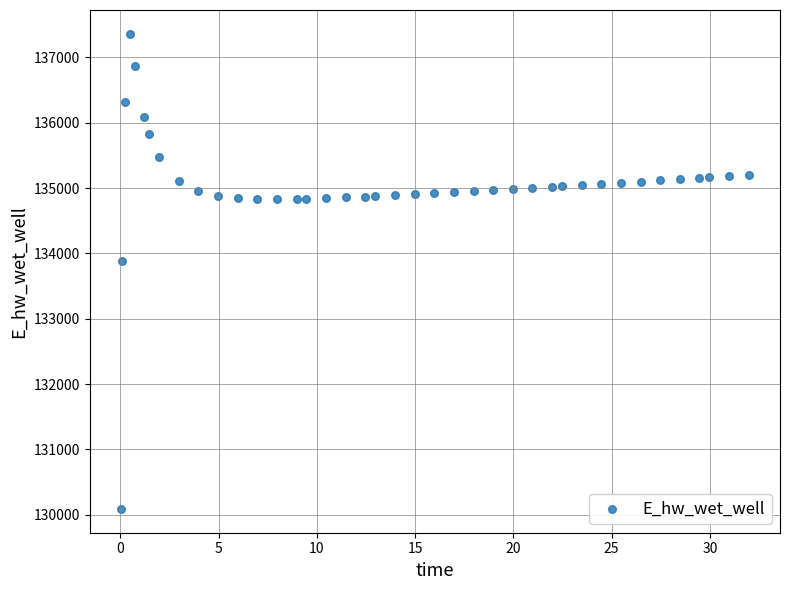

What is the range of X values (max minus min)?

31.9